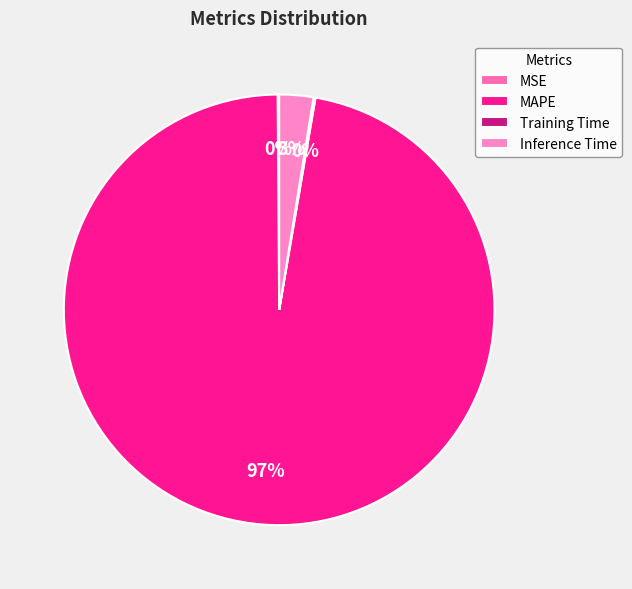

Which category has the biggest portion of the pie?

MAPE